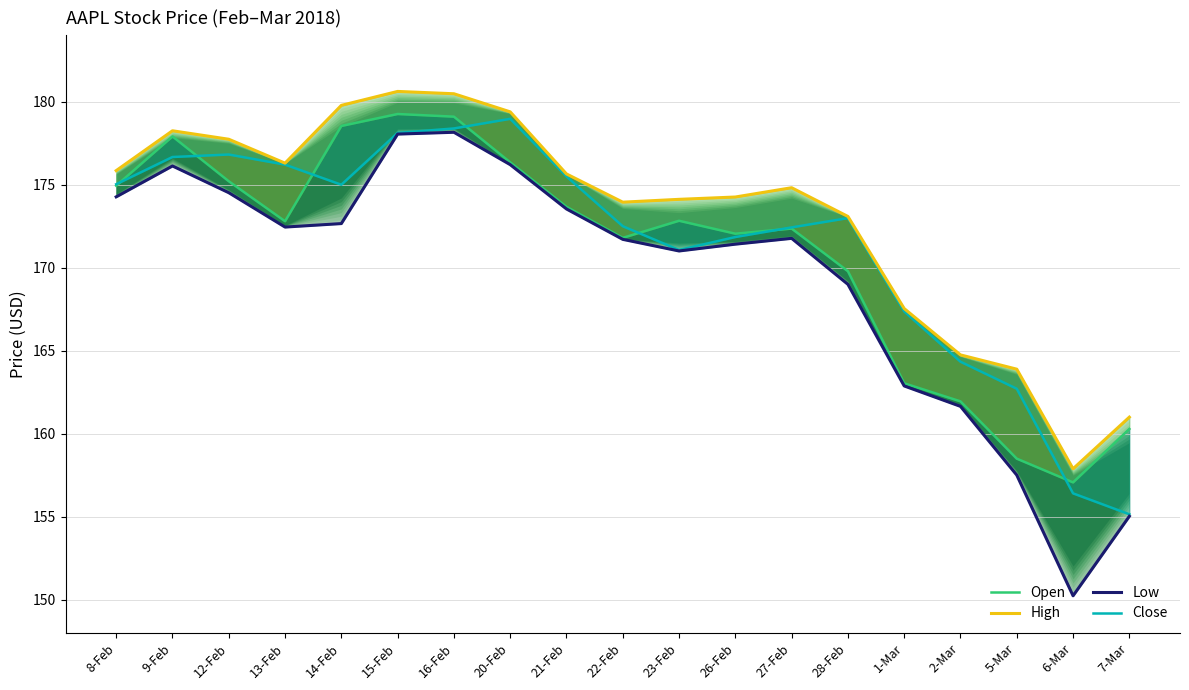

Is it true that High equals 245.1 at 1-Mar?

False